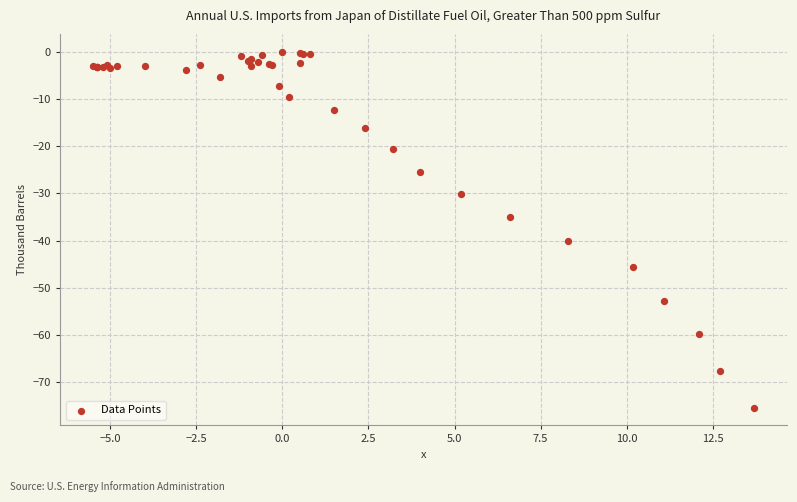

What Y value in the scatter plot is closest to -37?

-35.0